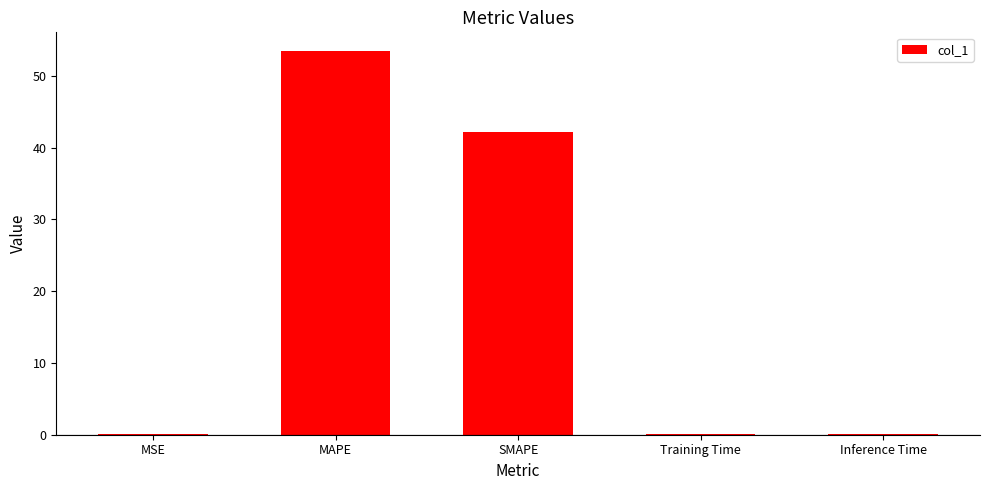

What is the maximum value shown in the chart?

53.4